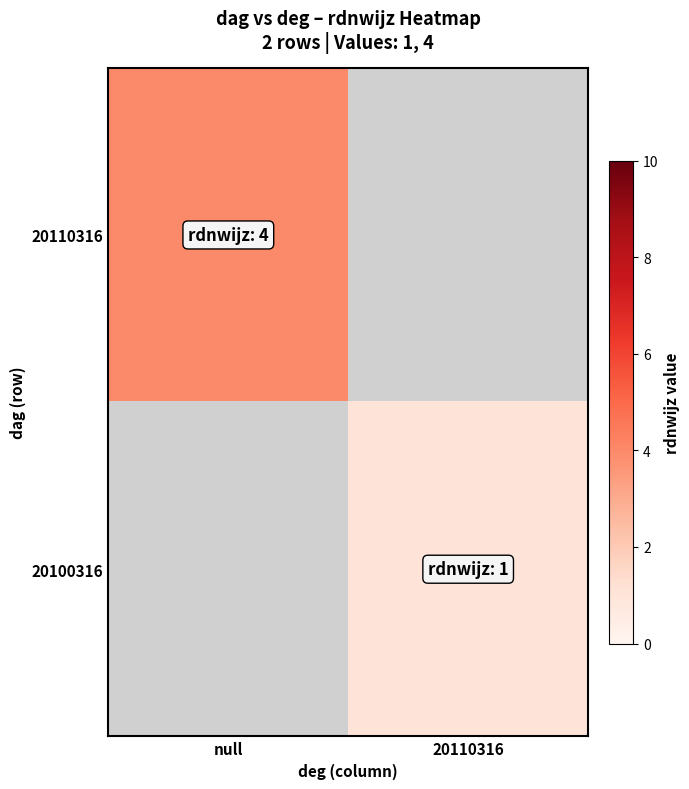

What value does the 20100316 series have at 20110316?

1.0